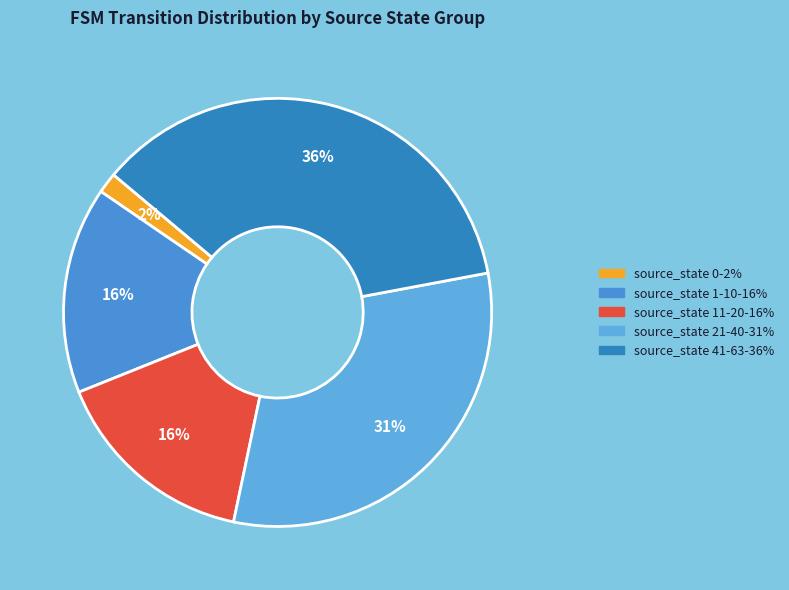

The source_state 21-40 slice represents 31% of the pie. True or false?

True